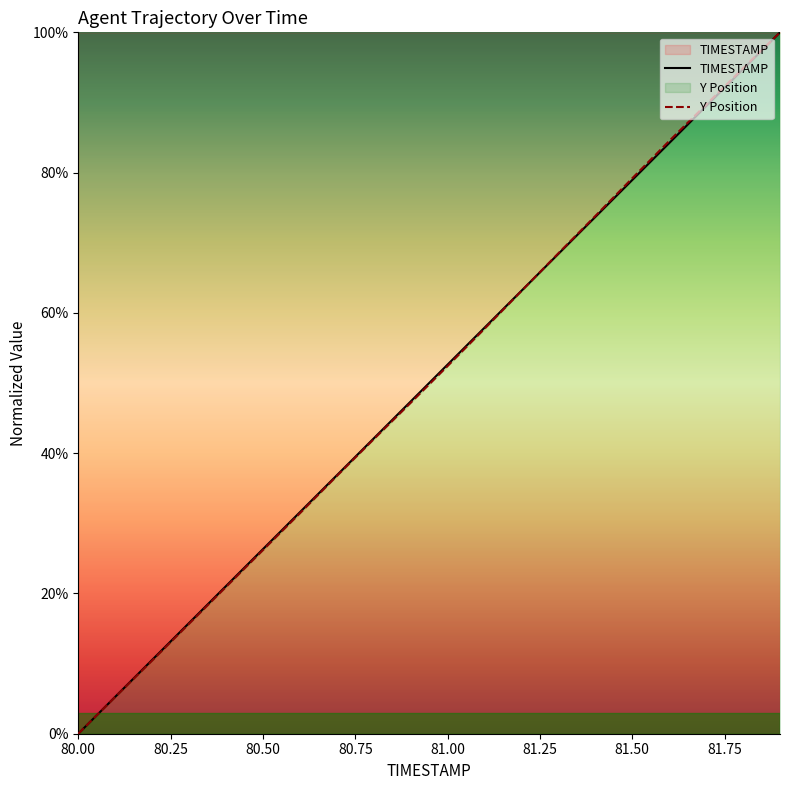

Is it true that TIMESTAMP equals 1.1 at 12?

False